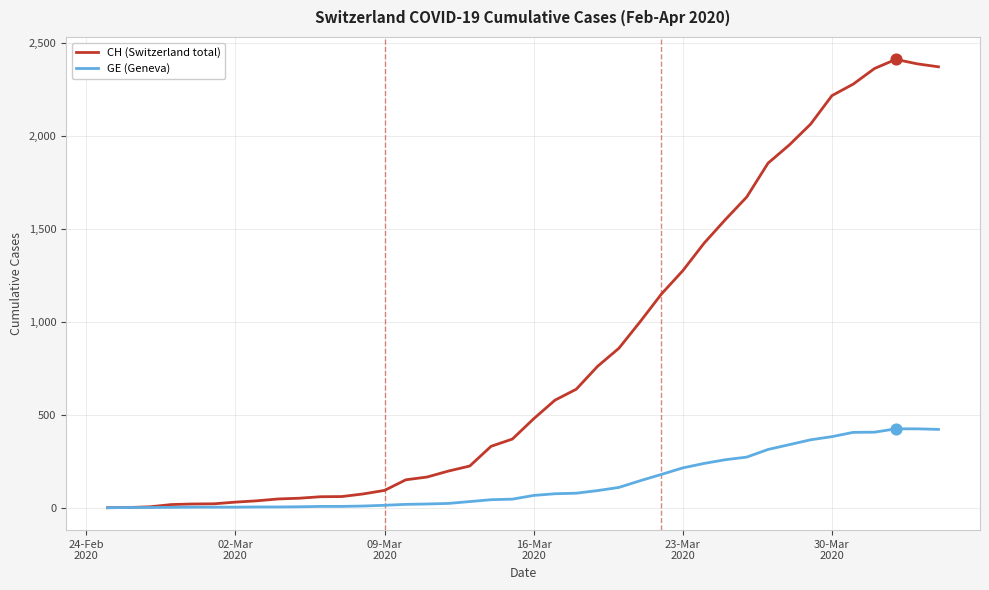

Which series has the largest total across all categories?

CH (Switzerland total)